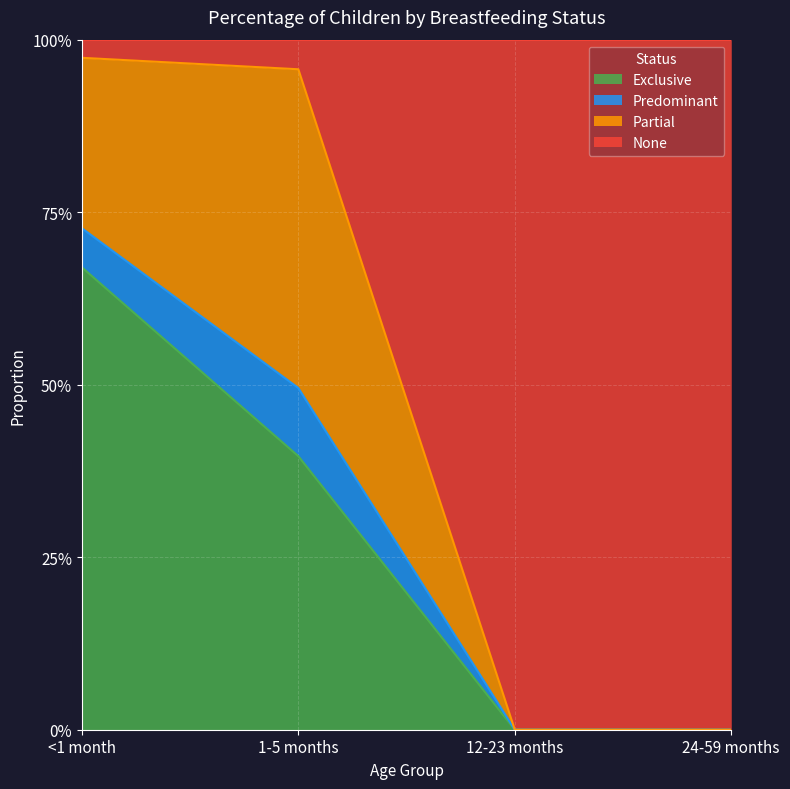

What is the label of the 1st point from the left?

<1 month